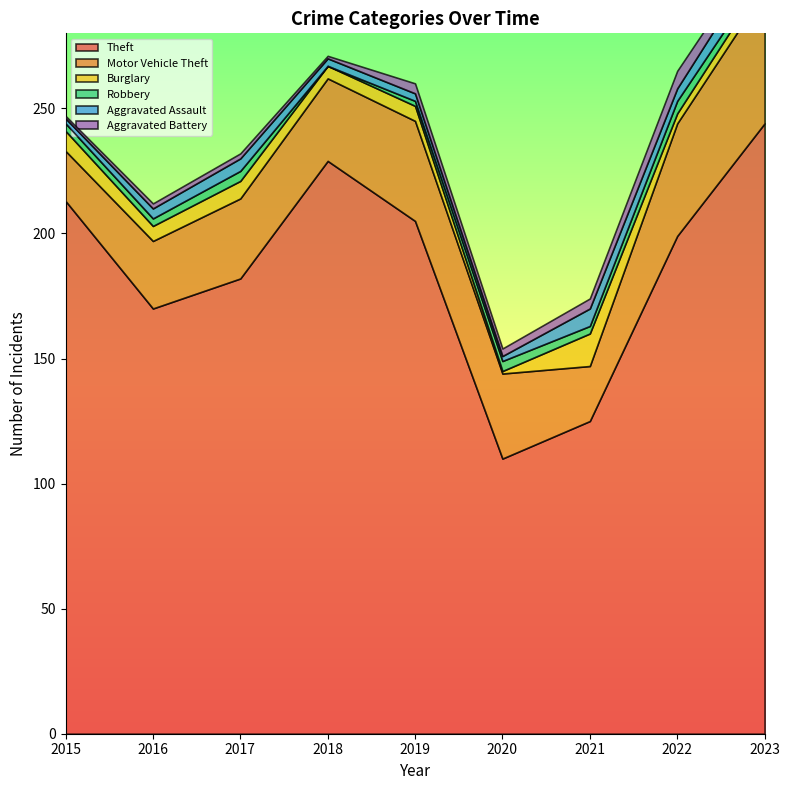

Count the Aggravated Assault values in the range 3 to 5.

5